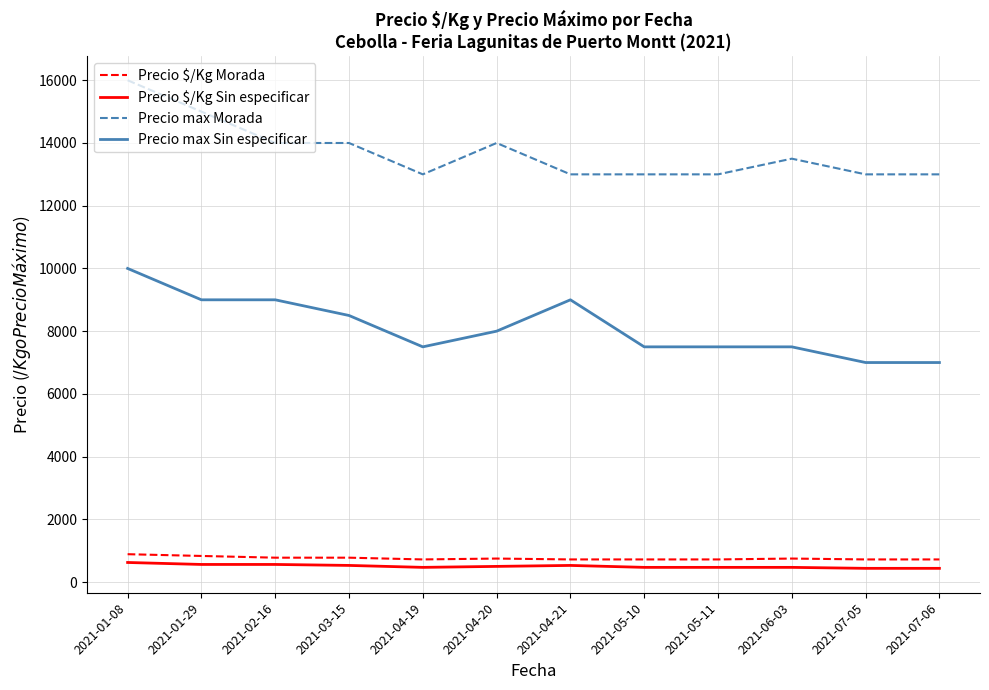

At which label does Precio max Morada reach its peak?

2021-01-08